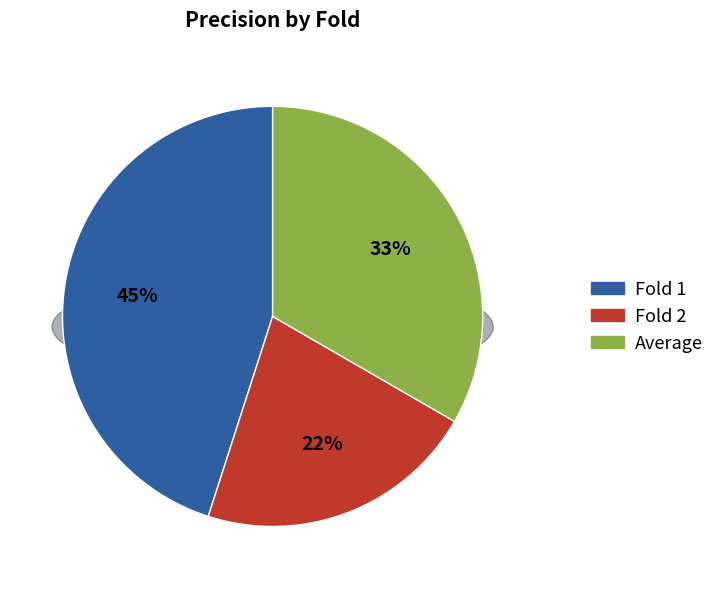

Is it true that Fold 1 is 39% of the pie?

False